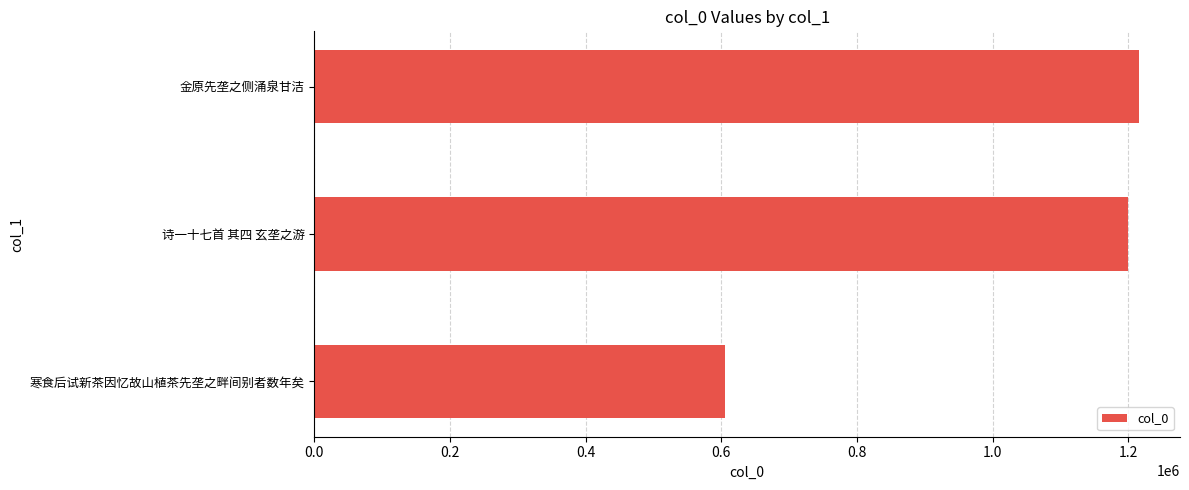

At which label is the value closest to 910915?

诗一十七首 其四 玄垄之游